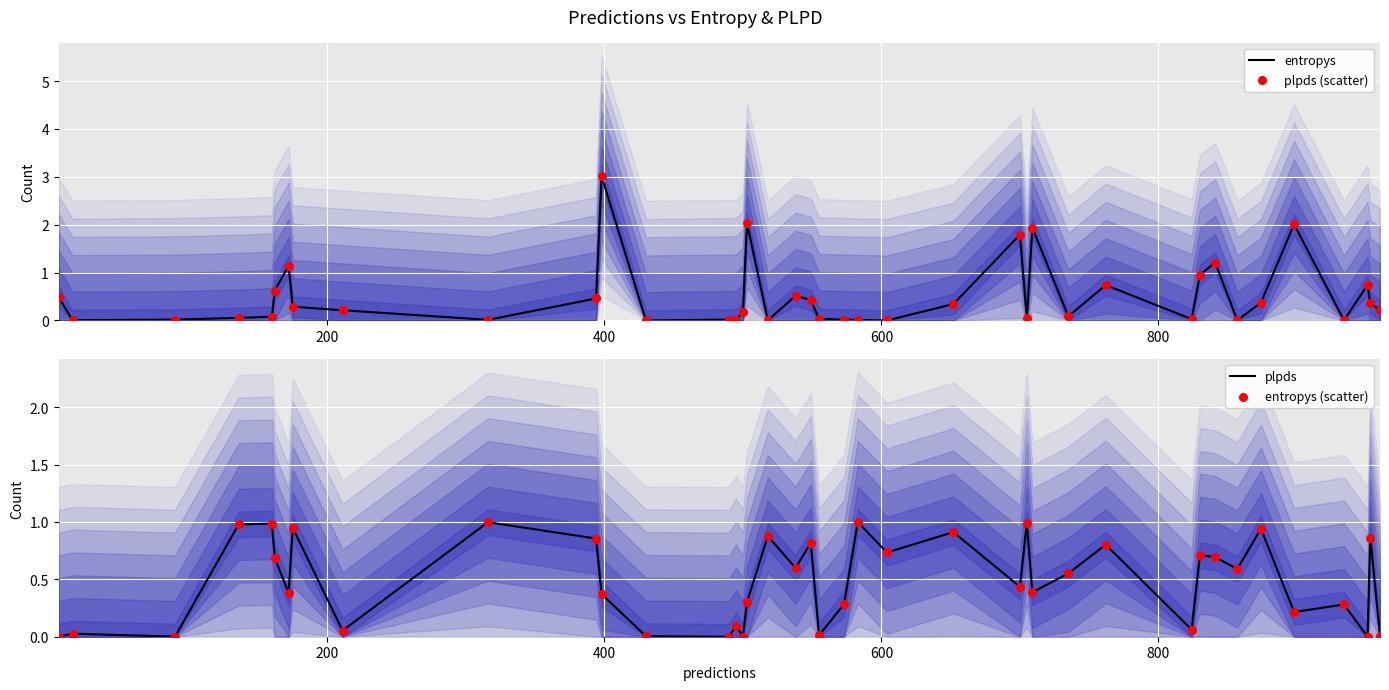

Is the value of entropys (scatter) at 14 greater than the value of entropys at 15?

No